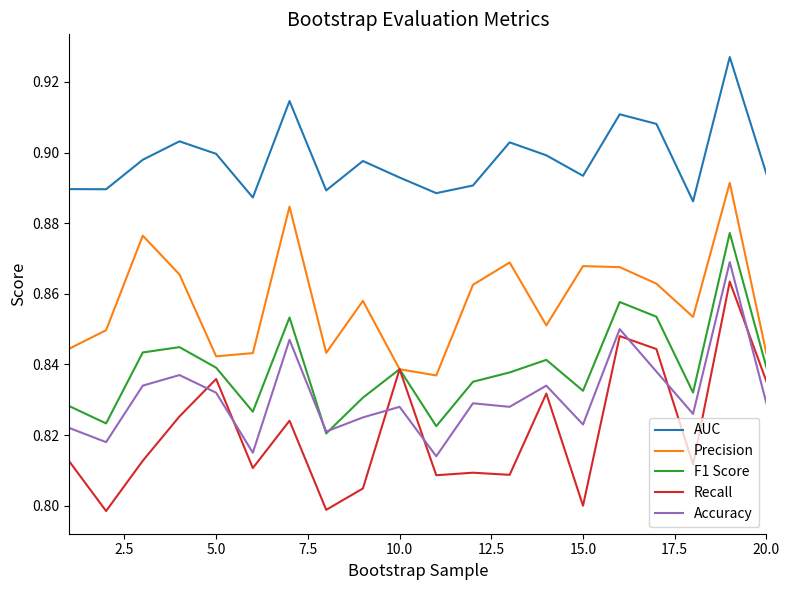

Which series has the largest total across all categories?

AUC